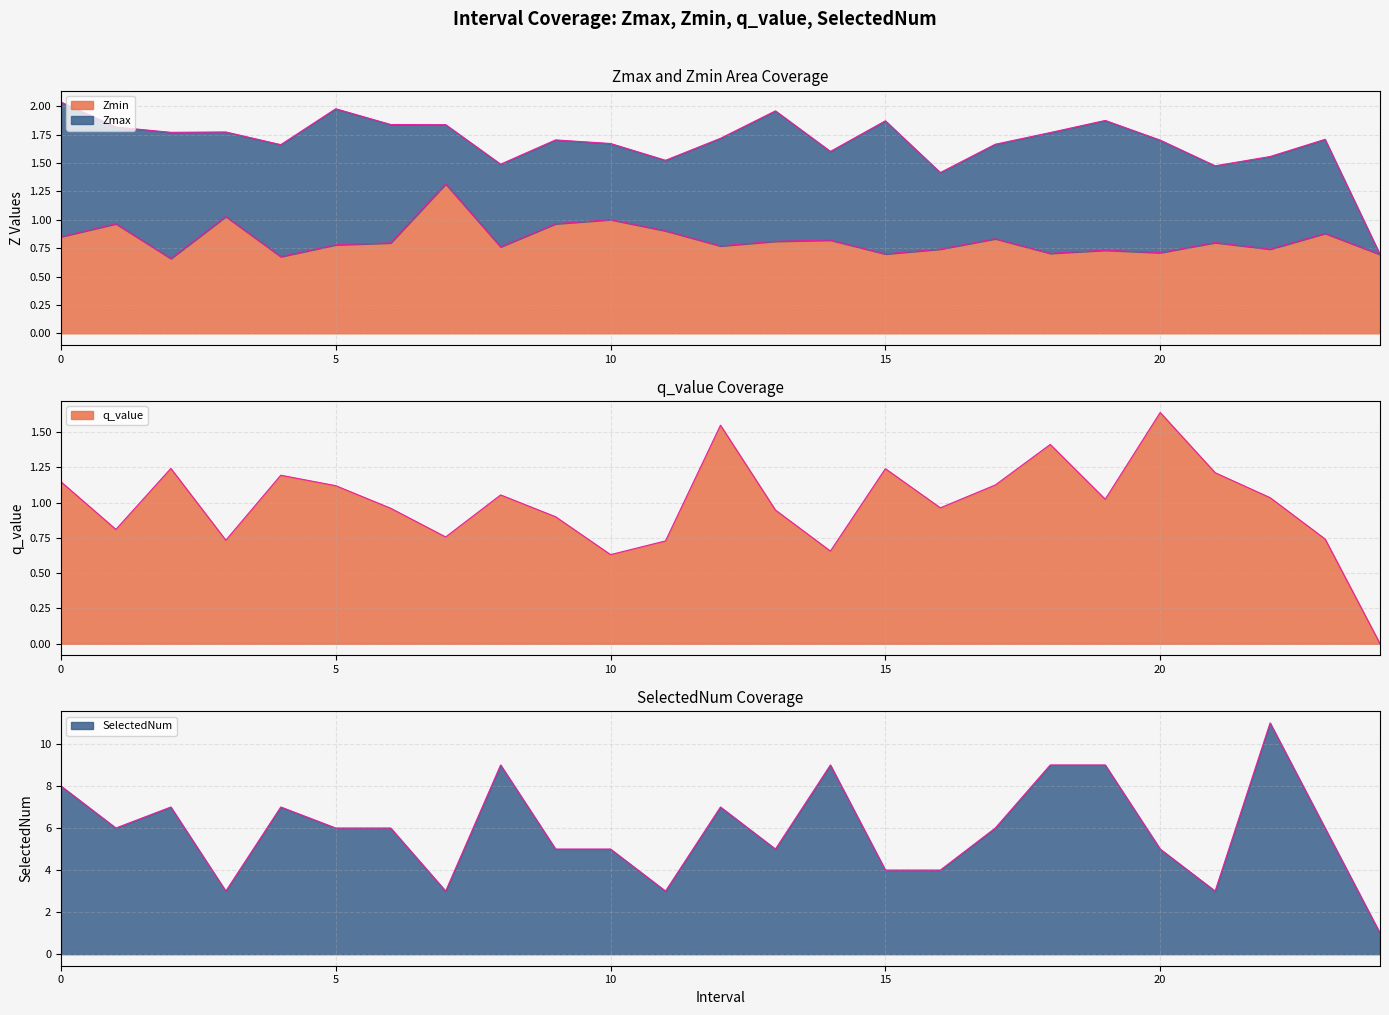

What is the difference between the q_value values at 2 and 11?

0.5